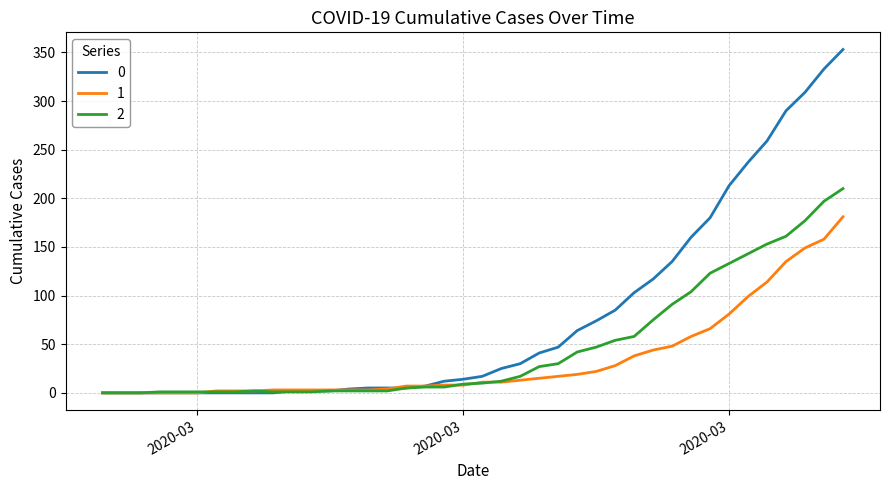

What is the maximum value shown in the chart?

353